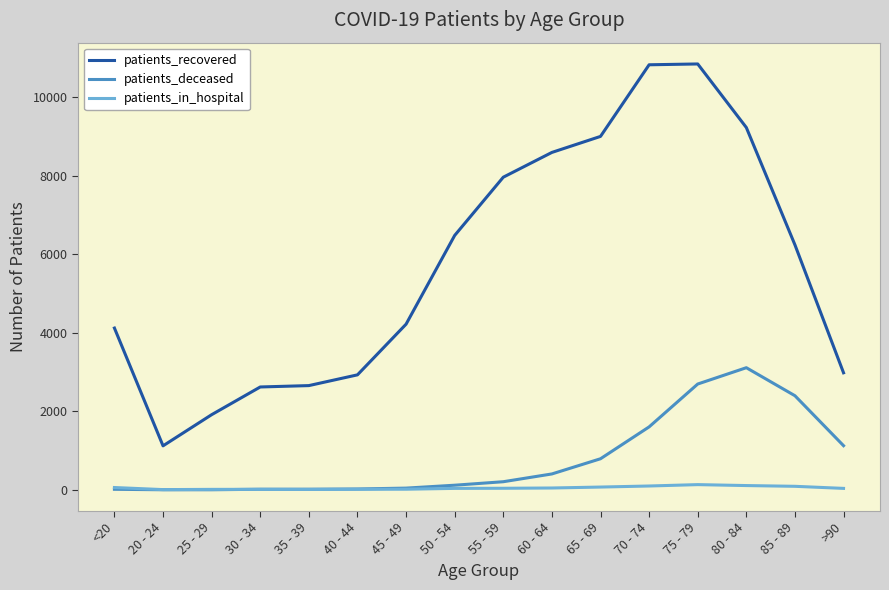

The value of patients_deceased at 80 - 84 is 4240. True or false?

False